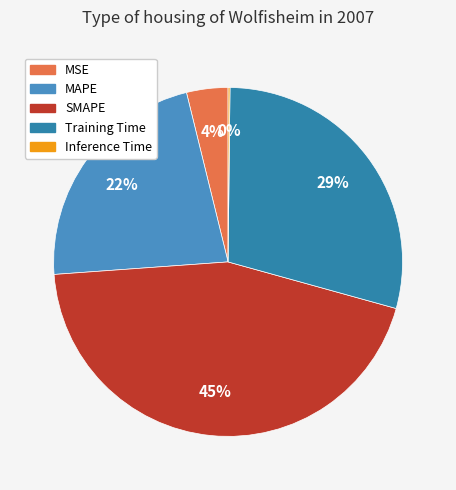

What is the smallest slice in the pie chart?

Inference Time